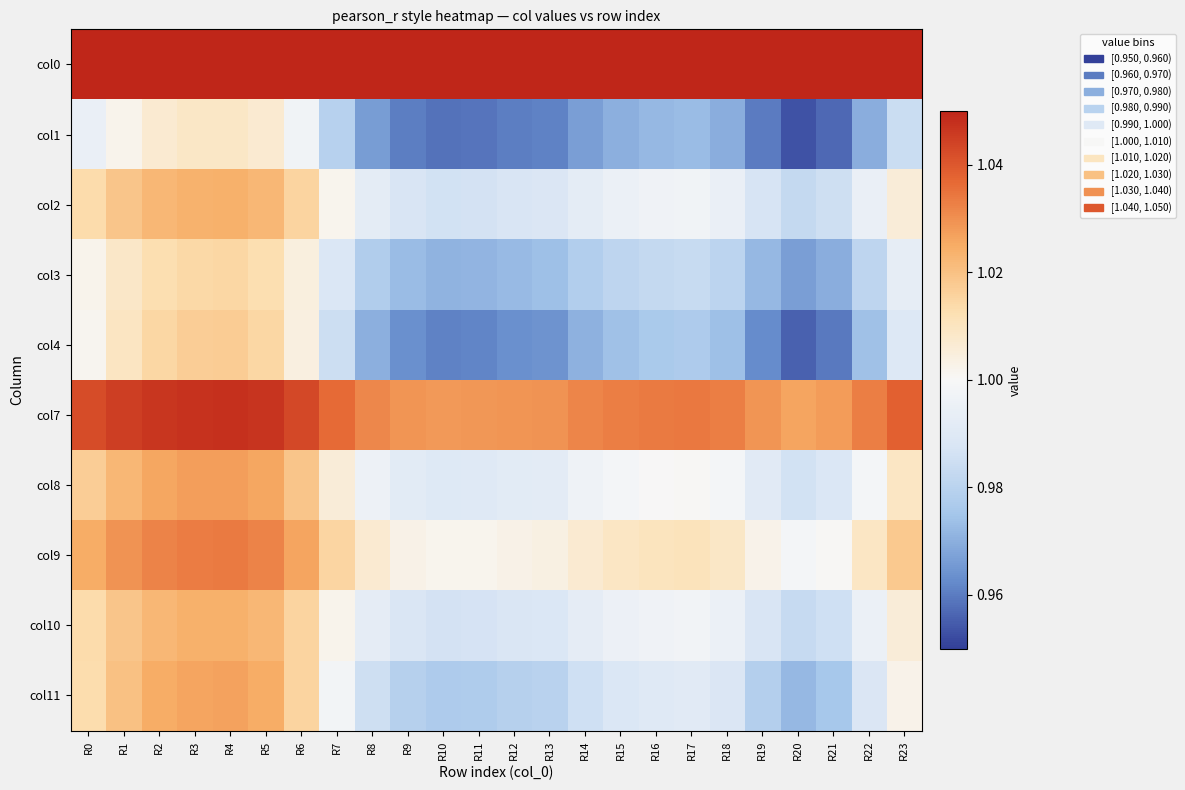

Reading right to left, what are all the values shown in this chart?

col0: R23=1.1	R22=1.1	R21=1.1	R20=1.1	R19=1.1	R18=1.1	R17=1.1	R16=1.1	R15=1.1	R14=1.1	R13=1.1	R12=1.1	R11=1.1	R10=1.1	R9=1.1	R8=1.1	R7=1.1	R6=1.1	R5=1.1	R4=1.1	R3=1.1	R2=1.1	R1=1.1	R0=1.1
col1: R23=1.0	R22=1.0	R21=1.0	R20=1.0	R19=1.0	R18=1.0	R17=1.0	R16=1.0	R15=1.0	R14=1.0	R13=1.0	R12=1.0	R11=1.0	R10=1.0	R9=1.0	R8=1.0	R7=1.0	R6=1.0	R5=1.0	R4=1.0	R3=1.0	R2=1.0	R1=1.0	R0=1.0
col2: R23=1.0	R22=1.0	R21=1.0	R20=1.0	R19=1.0	R18=1.0	R17=1.0	R16=1.0	R15=1.0	R14=1.0	R13=1.0	R12=1.0	R11=1.0	R10=1.0	R9=1.0	R8=1.0	R7=1.0	R6=1.0	R5=1.0	R4=1.0	R3=1.0	R2=1.0	R1=1.0	R0=1.0
col3: R23=1.0	R22=1.0	R21=1.0	R20=1.0	R19=1.0	R18=1.0	R17=1.0	R16=1.0	R15=1.0	R14=1.0	R13=1.0	R12=1.0	R11=1.0	R10=1.0	R9=1.0	R8=1.0	R7=1.0	R6=1.0	R5=1.0	R4=1.0	R3=1.0	R2=1.0	R1=1.0	R0=1.0
col4: R23=1.0	R22=1.0	R21=1.0	R20=1.0	R19=1.0	R18=1.0	R17=1.0	R16=1.0	R15=1.0	R14=1.0	R13=1.0	R12=1.0	R11=1.0	R10=1.0	R9=1.0	R8=1.0	R7=1.0	R6=1.0	R5=1.0	R4=1.0	R3=1.0	R2=1.0	R1=1.0	R0=1.0
col7: R23=1.0	R22=1.0	R21=1.0	R20=1.0	R19=1.0	R18=1.0	R17=1.0	R16=1.0	R15=1.0	R14=1.0	R13=1.0	R12=1.0	R11=1.0	R10=1.0	R9=1.0	R8=1.0	R7=1.0	R6=1.0	R5=1.0	R4=1.0	R3=1.0	R2=1.0	R1=1.0	R0=1.0
col8: R23=1.0	R22=1.0	R21=1.0	R20=1.0	R19=1.0	R18=1.0	R17=1.0	R16=1.0	R15=1.0	R14=1.0	R13=1.0	R12=1.0	R11=1.0	R10=1.0	R9=1.0	R8=1.0	R7=1.0	R6=1.0	R5=1.0	R4=1.0	R3=1.0	R2=1.0	R1=1.0	R0=1.0
col9: R23=1.0	R22=1.0	R21=1.0	R20=1.0	R19=1.0	R18=1.0	R17=1.0	R16=1.0	R15=1.0	R14=1.0	R13=1.0	R12=1.0	R11=1.0	R10=1.0	R9=1.0	R8=1.0	R7=1.0	R6=1.0	R5=1.0	R4=1.0	R3=1.0	R2=1.0	R1=1.0	R0=1.0
col10: R23=1.0	R22=1.0	R21=1.0	R20=1.0	R19=1.0	R18=1.0	R17=1.0	R16=1.0	R15=1.0	R14=1.0	R13=1.0	R12=1.0	R11=1.0	R10=1.0	R9=1.0	R8=1.0	R7=1.0	R6=1.0	R5=1.0	R4=1.0	R3=1.0	R2=1.0	R1=1.0	R0=1.0
col11: R23=1.0	R22=1.0	R21=1.0	R20=1.0	R19=1.0	R18=1.0	R17=1.0	R16=1.0	R15=1.0	R14=1.0	R13=1.0	R12=1.0	R11=1.0	R10=1.0	R9=1.0	R8=1.0	R7=1.0	R6=1.0	R5=1.0	R4=1.0	R3=1.0	R2=1.0	R1=1.0	R0=1.0